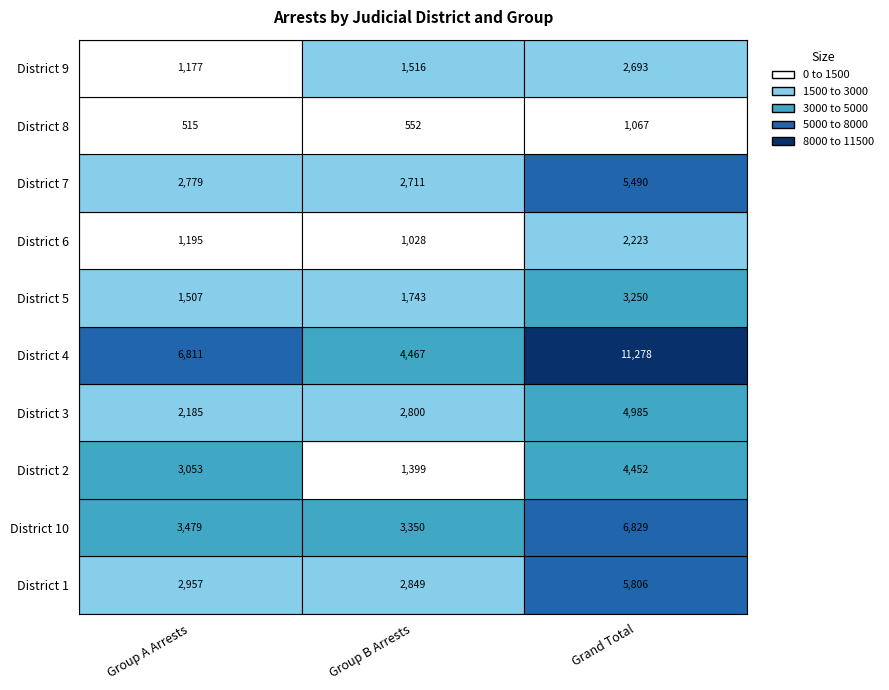

What is the spread (max minus min) of values at 3?

2800